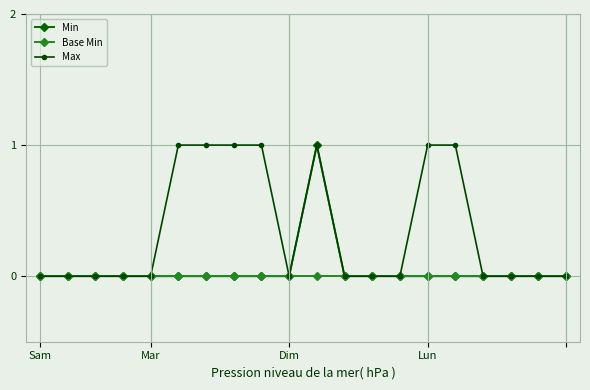

Which series has the largest total across all categories?

Max